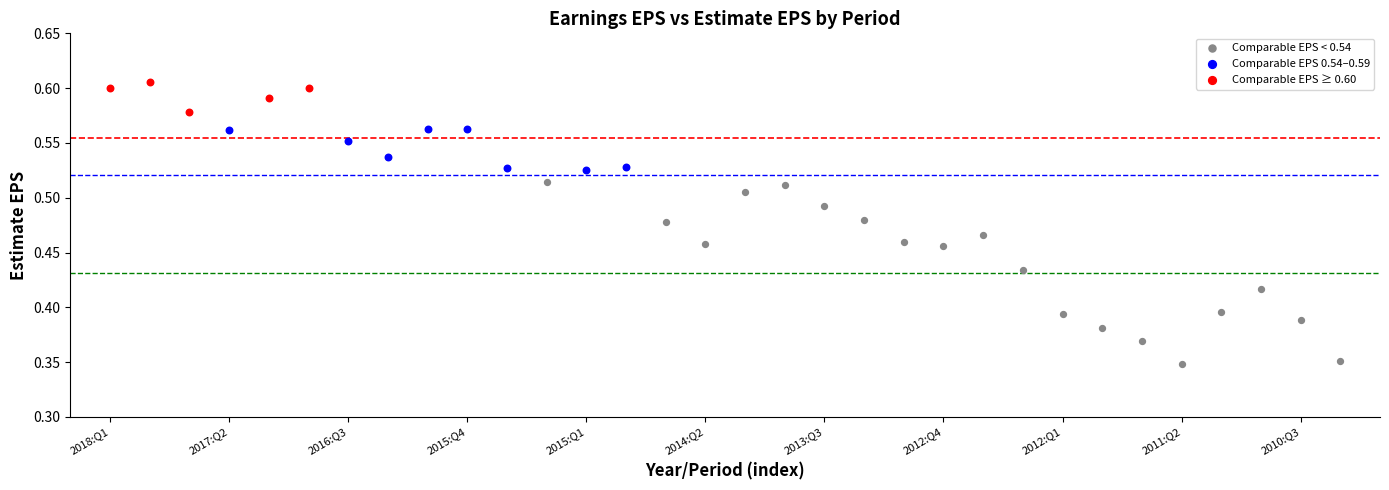

Which series contains the highest Y value?

Comparable EPS ≥ 0.60